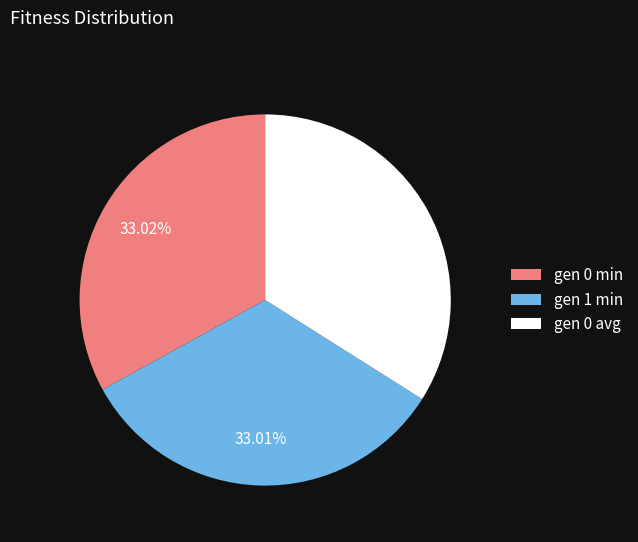

How many segments does this pie chart have?

3